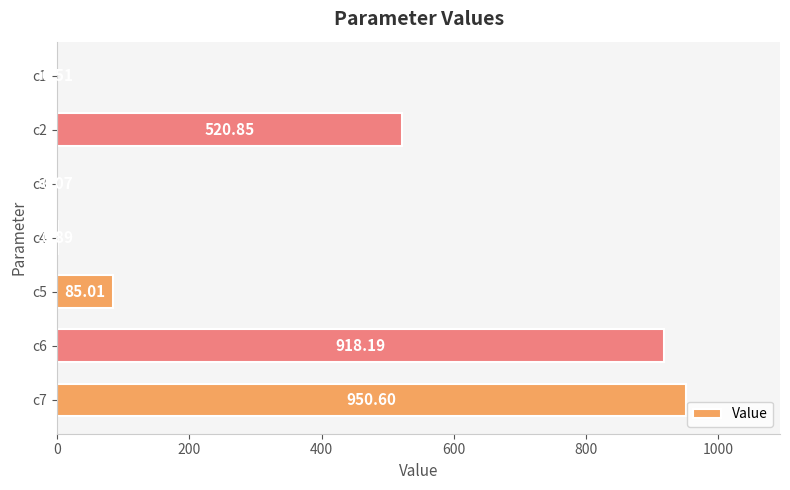

What is the sum of the values at c3 and c1?

0.6